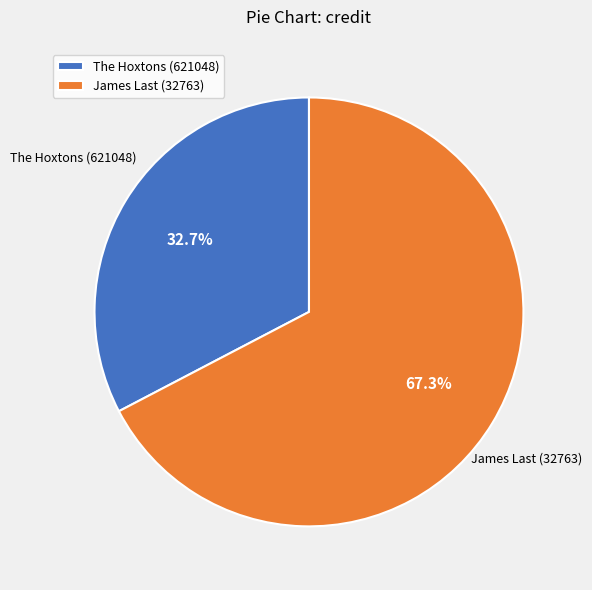

Does any single category account for the majority?

Yes